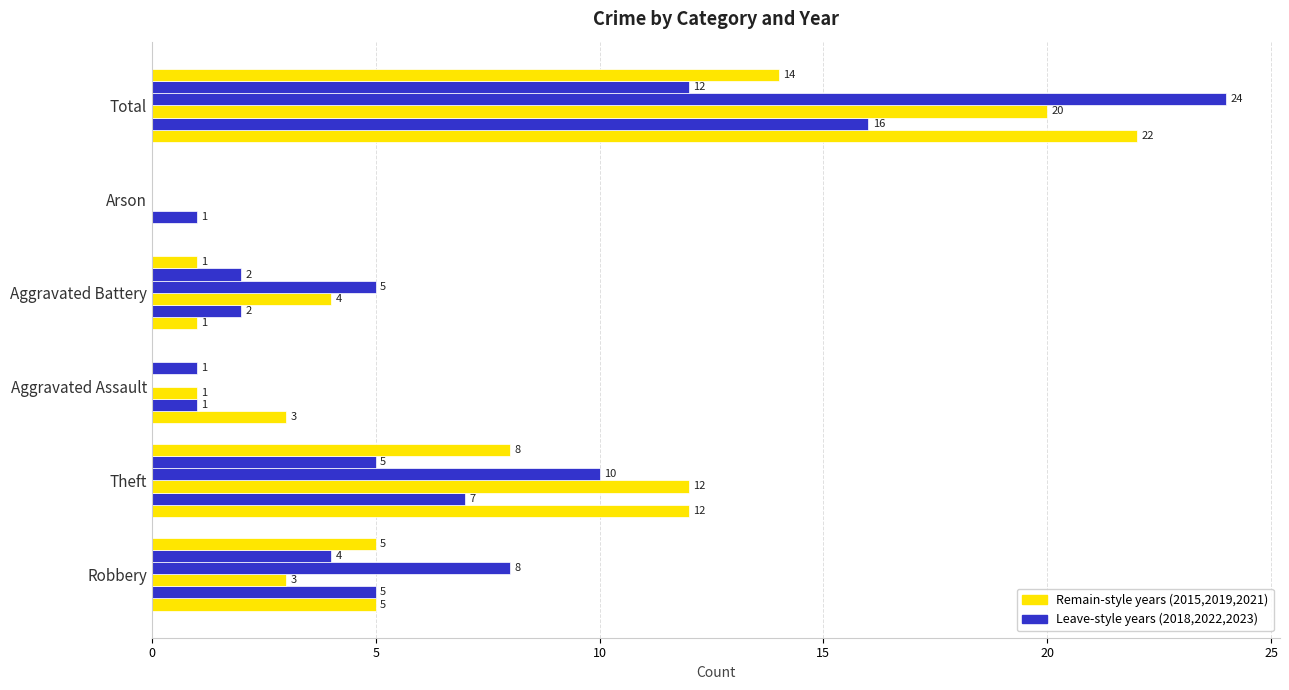

What is the label of the 5th bar from the right?

Theft